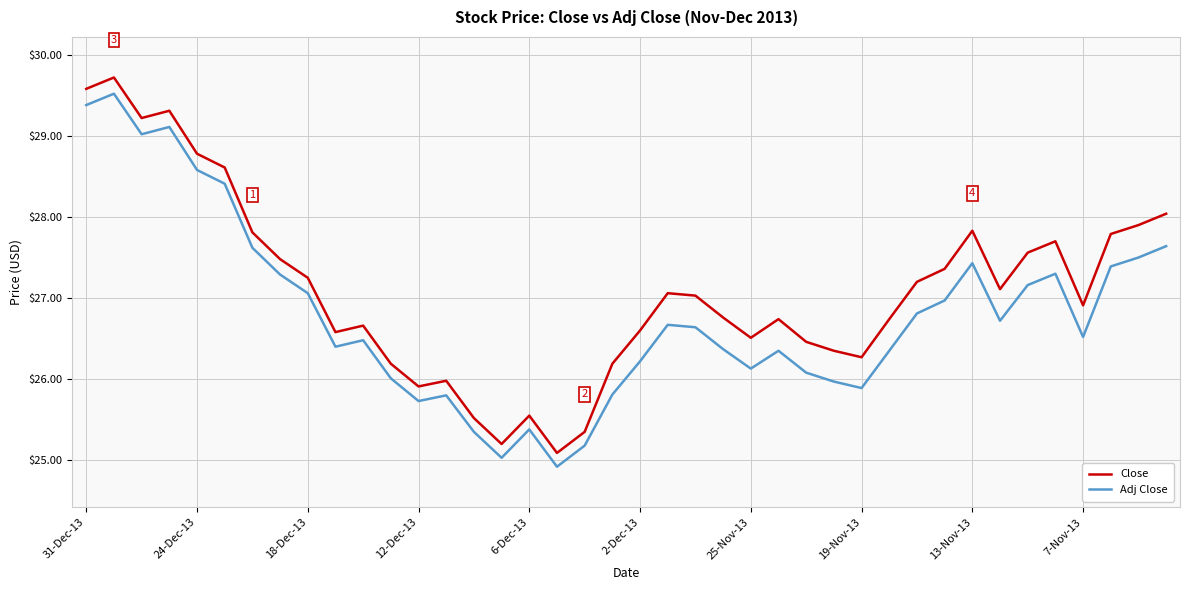

True or false: Adj Close and Close intersect in this chart.

False